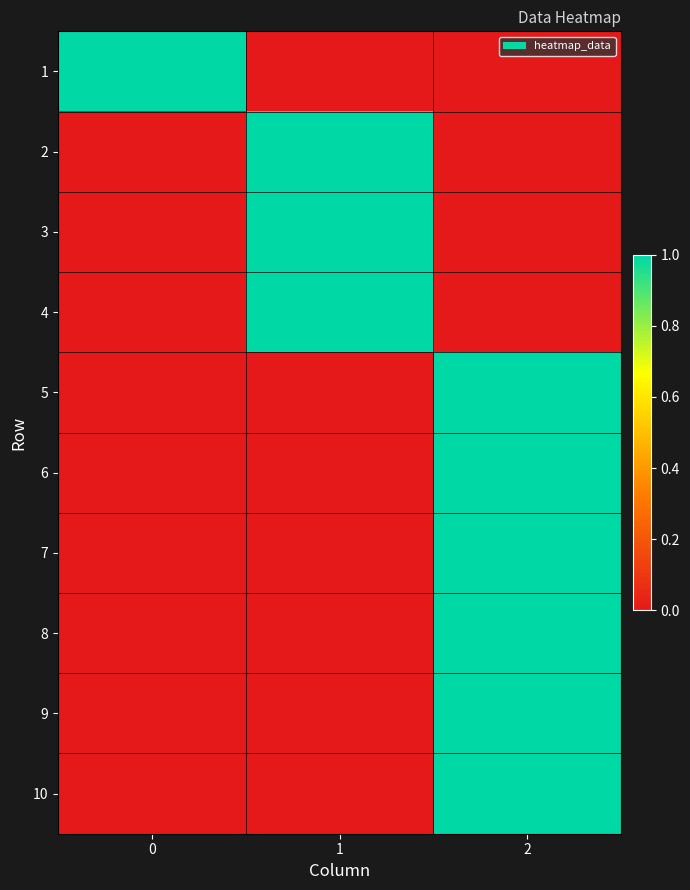

At how many categories does at least one series exceed 0?

3